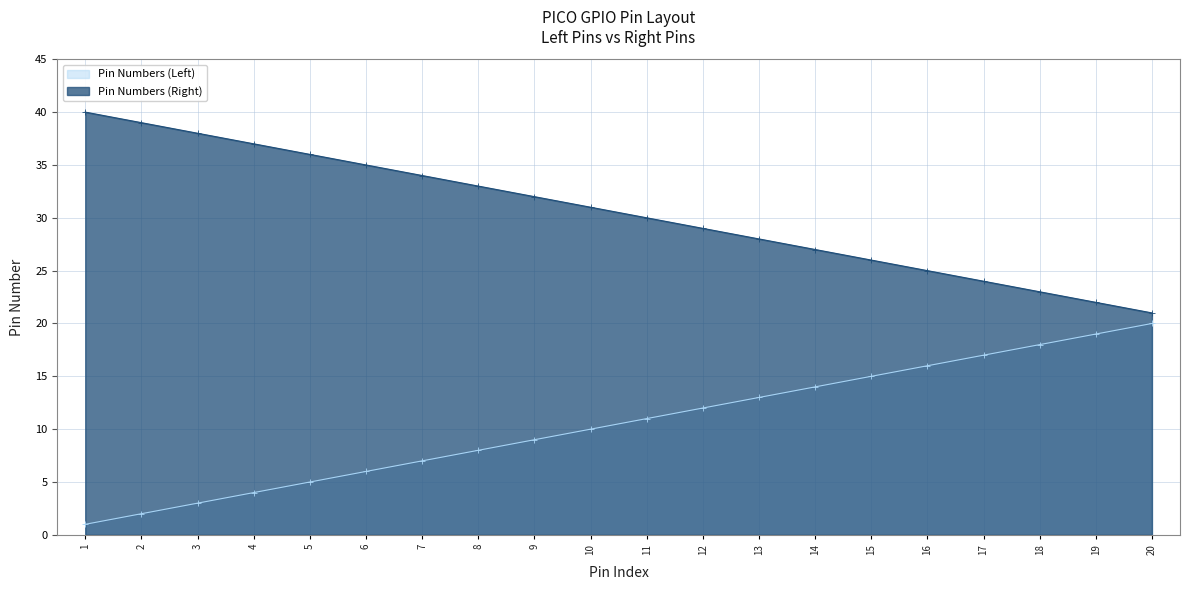

What is the total value across all series at 1?

41